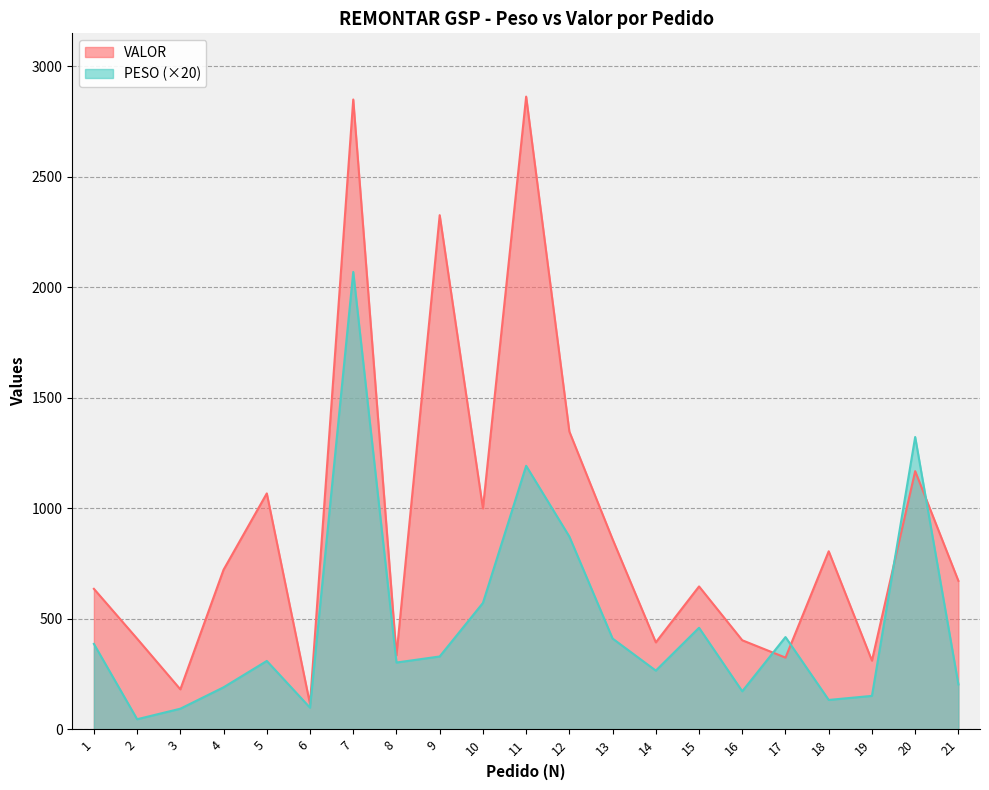

After their last crossing, which series has the higher values: VALOR or PESO?

VALOR